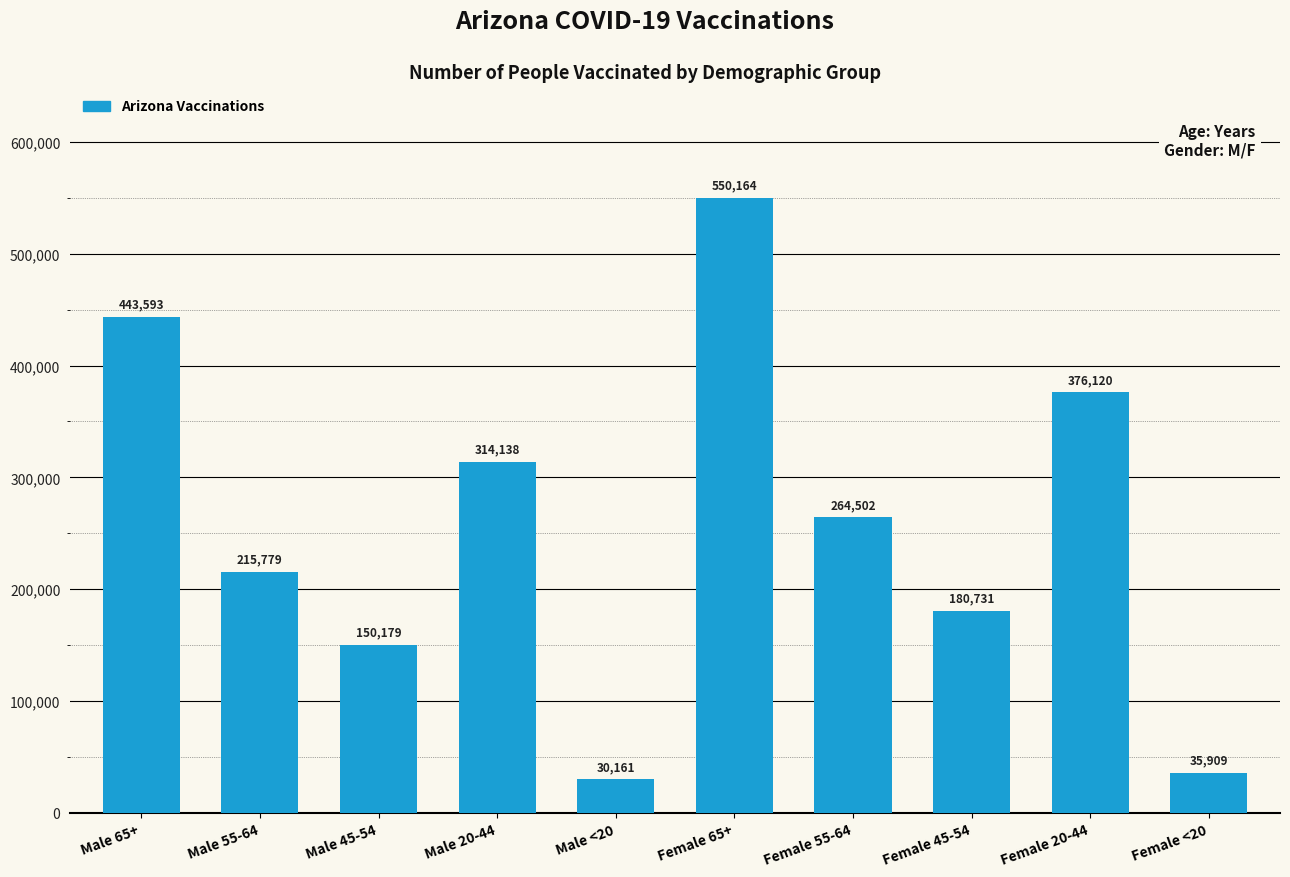

How many values are below 264502?

5